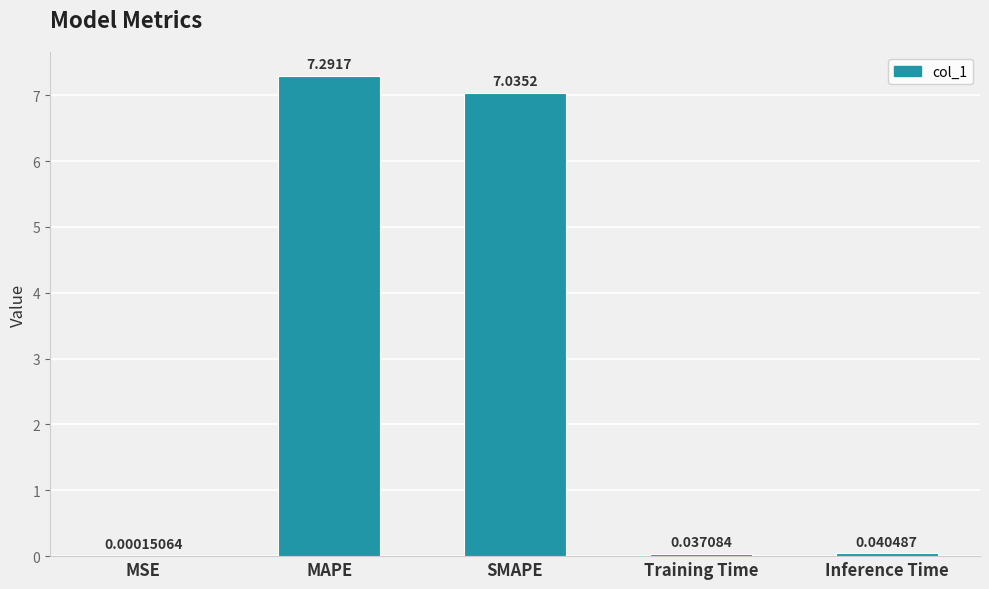

Count the number of categories in the chart.

5